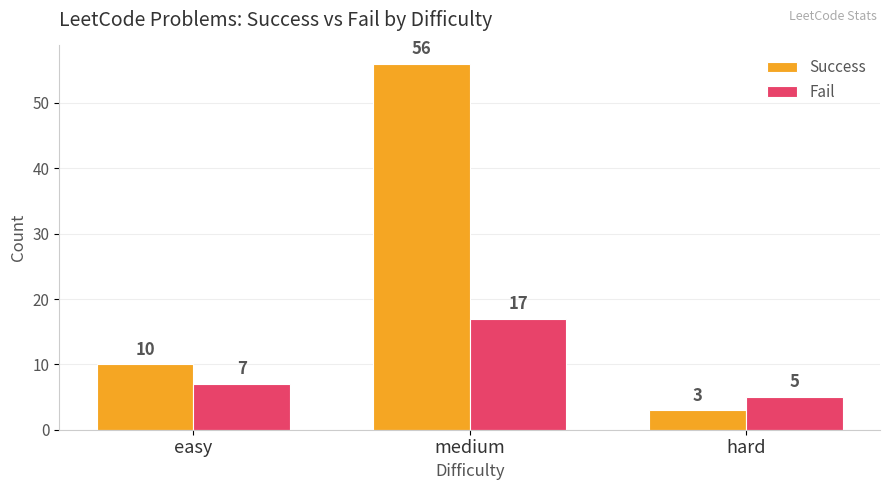

What is the sum of all Success values?

69